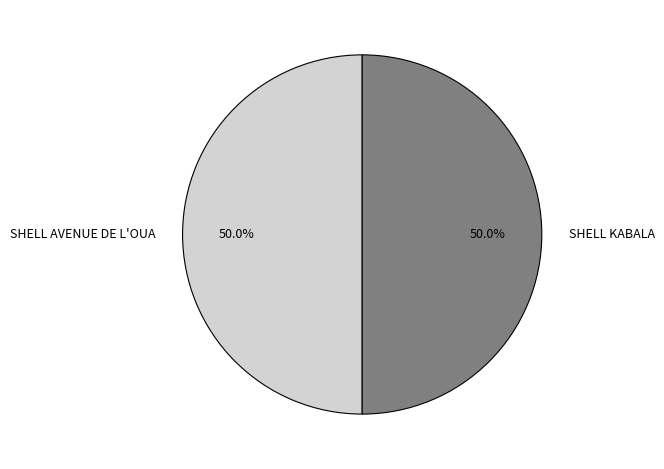

Is it true that SHELL AVENUE DE L'OUA is 50% of the pie?

True